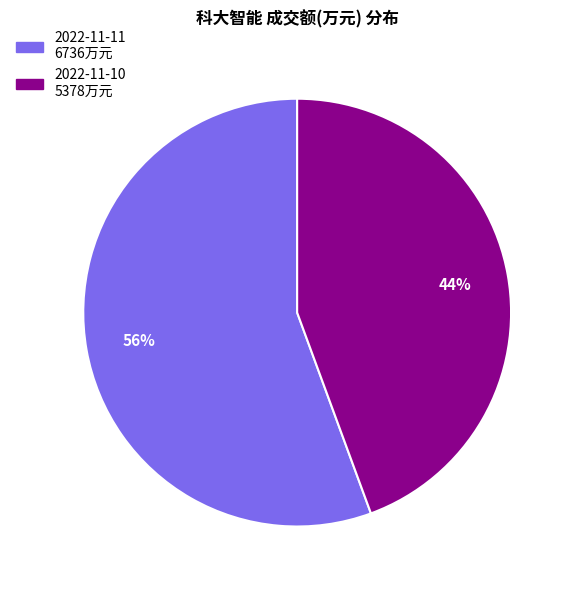

To the nearest percent, what portion does 2022-11-11 represent?

56%